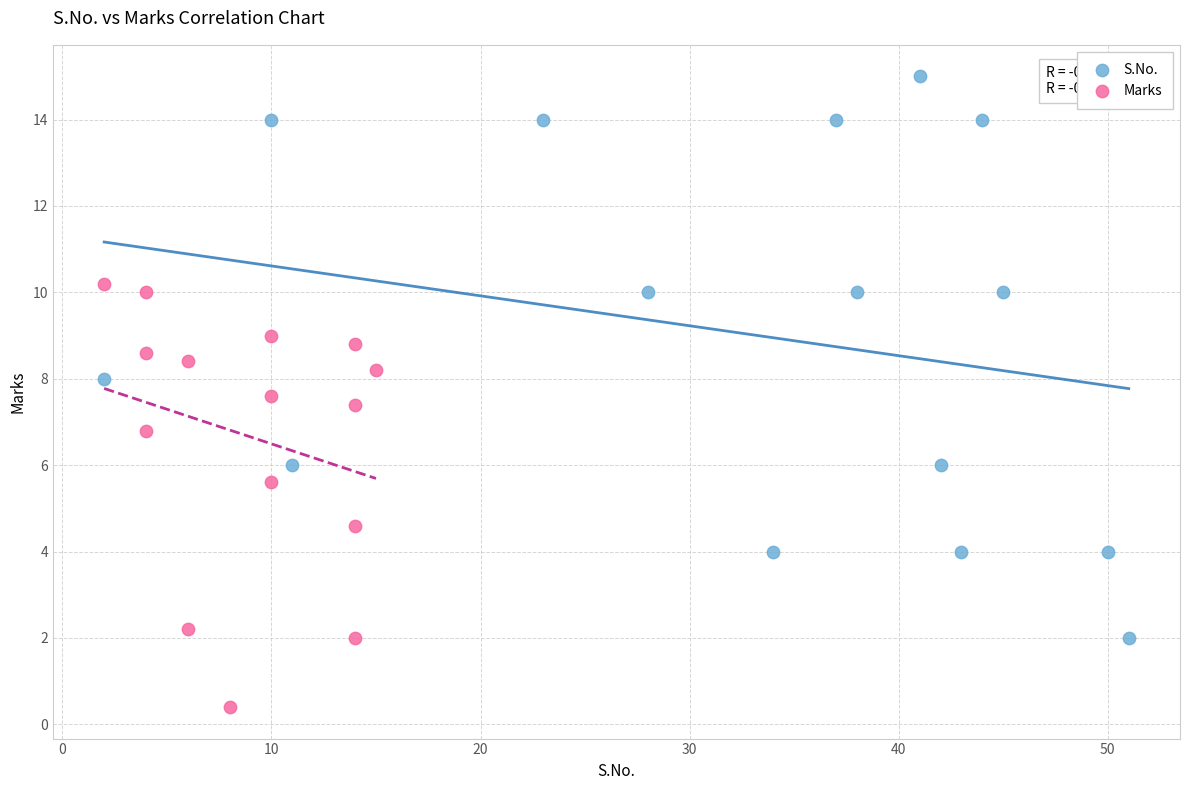

Which series contains the highest Y value?

S.No.